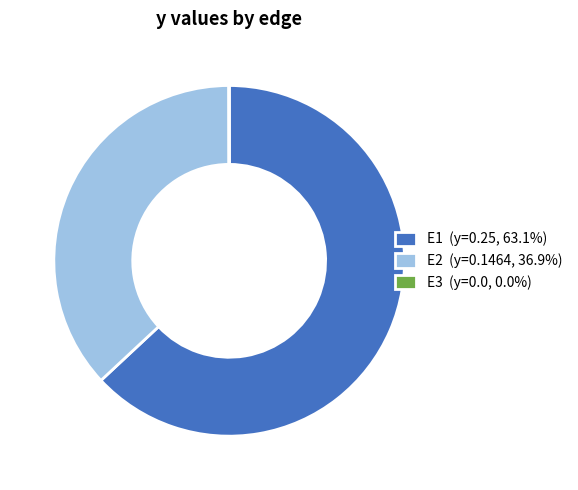

Is E1 (y=0.25, 63.1%) the majority of the pie?

Yes